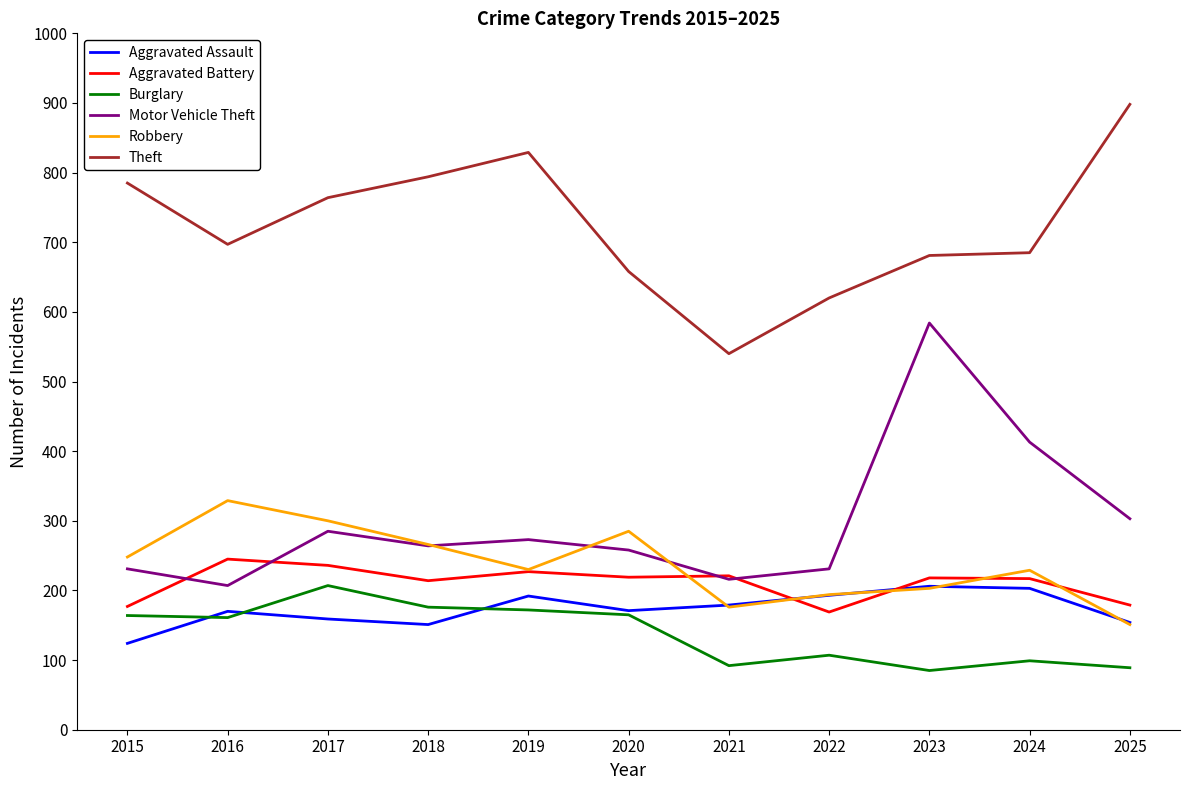

The value of Aggravated Assault at 2021 is 179. True or false?

True